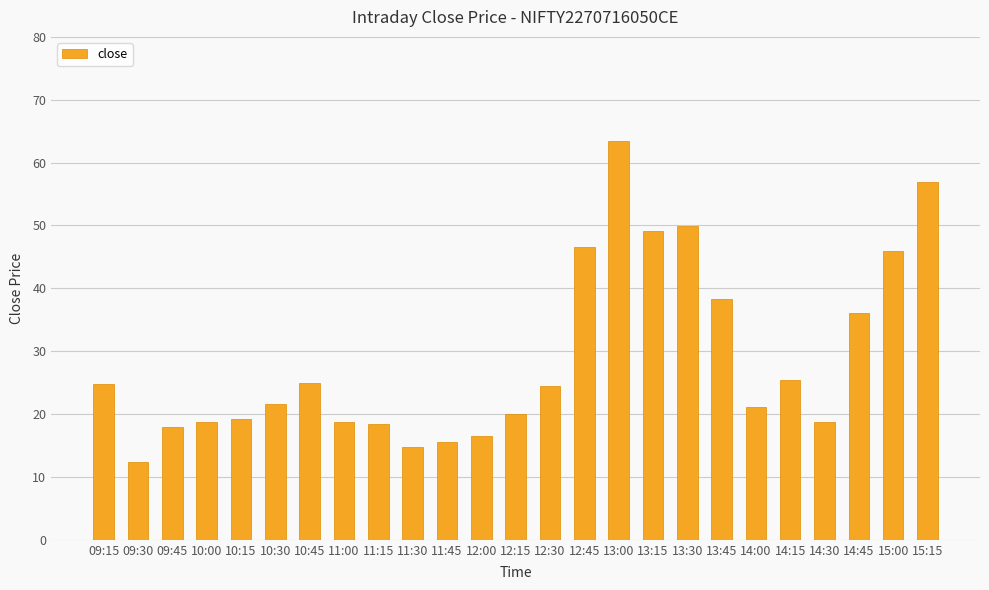

What is the label of the 22nd bar from the left?

14:30